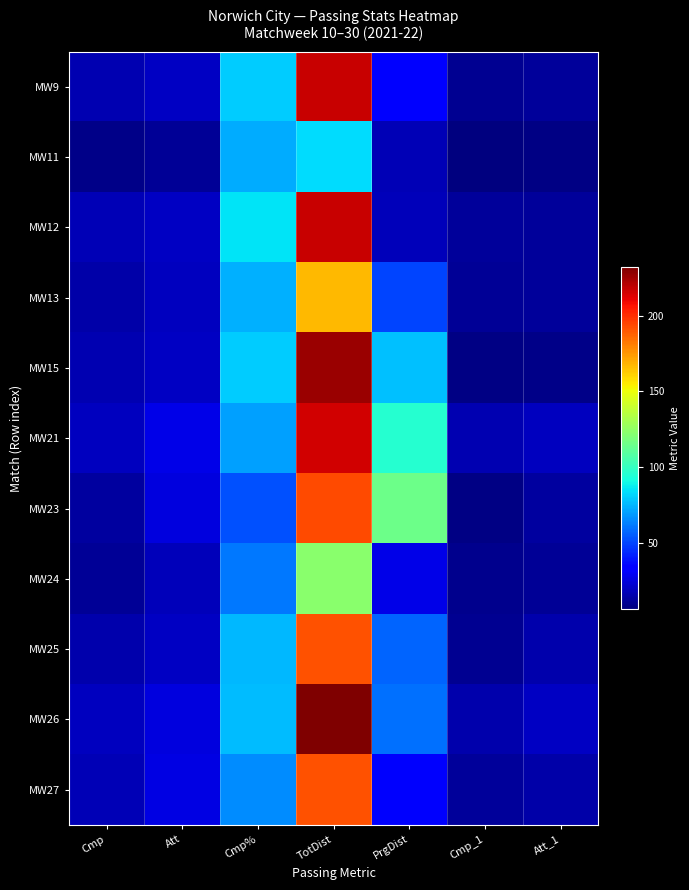

Reading left to right, what are all the values shown in this chart?

MW9: Cmp=16.0	Att=20.0	Cmp%=80.0	TotDist=217.0	PrgDist=33.0	Cmp_1=10.0	Att_1=12.0
MW11: Cmp=8.0	Att=11.0	Cmp%=72.7	TotDist=83.0	PrgDist=17.0	Cmp_1=6.0	Att_1=7.0
MW12: Cmp=17.0	Att=20.0	Cmp%=85.0	TotDist=217.0	PrgDist=18.0	Cmp_1=12.0	Att_1=12.0
MW13: Cmp=14.0	Att=19.0	Cmp%=73.7	TotDist=167.0	PrgDist=50.0	Cmp_1=11.0	Att_1=12.0
MW15: Cmp=16.0	Att=20.0	Cmp%=80.0	TotDist=226.0	PrgDist=77.0	Cmp_1=7.0	Att_1=8.0
MW21: Cmp=19.0	Att=27.0	Cmp%=70.4	TotDist=216.0	PrgDist=96.0	Cmp_1=16.0	Att_1=19.0
MW23: Cmp=13.0	Att=25.0	Cmp%=52.0	TotDist=194.0	PrgDist=115.0	Cmp_1=7.0	Att_1=13.0
MW24: Cmp=11.0	Att=18.0	Cmp%=61.1	TotDist=123.0	PrgDist=27.0	Cmp_1=9.0	Att_1=11.0
MW25: Cmp=15.0	Att=20.0	Cmp%=75.0	TotDist=192.0	PrgDist=57.0	Cmp_1=10.0	Att_1=15.0
MW26: Cmp=19.0	Att=25.0	Cmp%=76.0	TotDist=232.0	PrgDist=59.0	Cmp_1=15.0	Att_1=20.0
MW27: Cmp=17.0	Att=26.0	Cmp%=65.4	TotDist=192.0	PrgDist=31.0	Cmp_1=12.0	Att_1=14.0